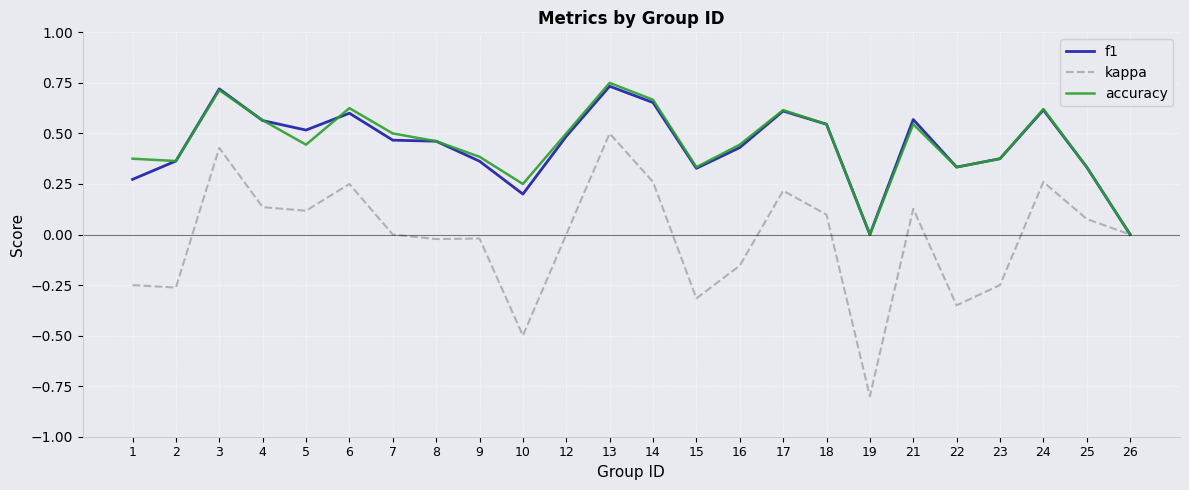

The value of accuracy at 21 is 0.5. True or false?

True